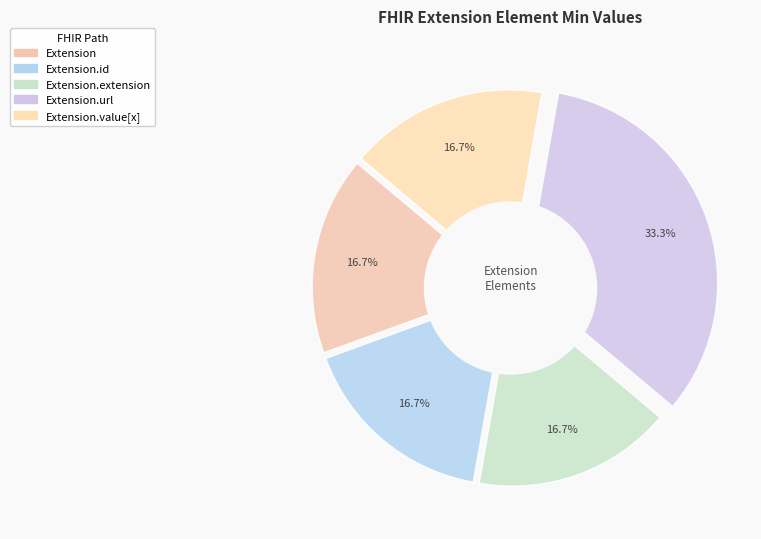

Is there a majority slice in this chart?

Yes